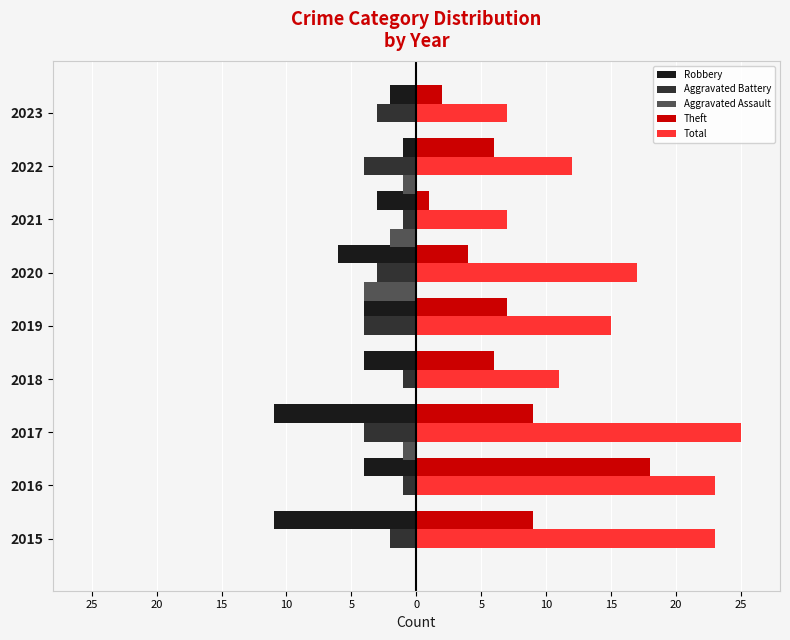

What are all the series names shown in the legend?

Robbery, Aggravated Battery, Aggravated Assault, Theft, Total